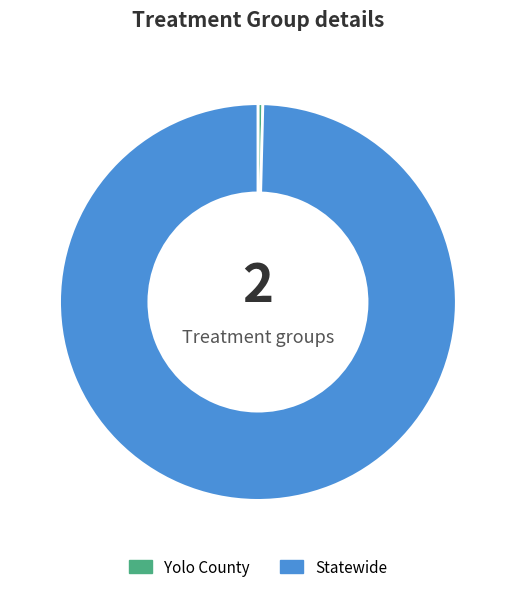

Does Yolo County represent more than half of the total?

No